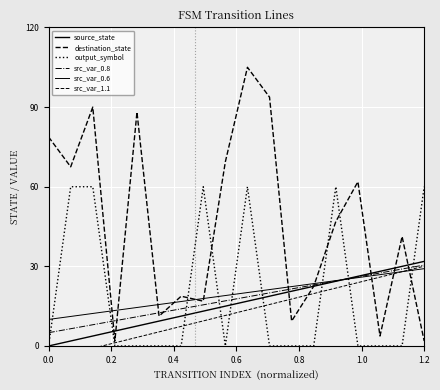

What is the sum of all src_var_0.6 values?

352.1